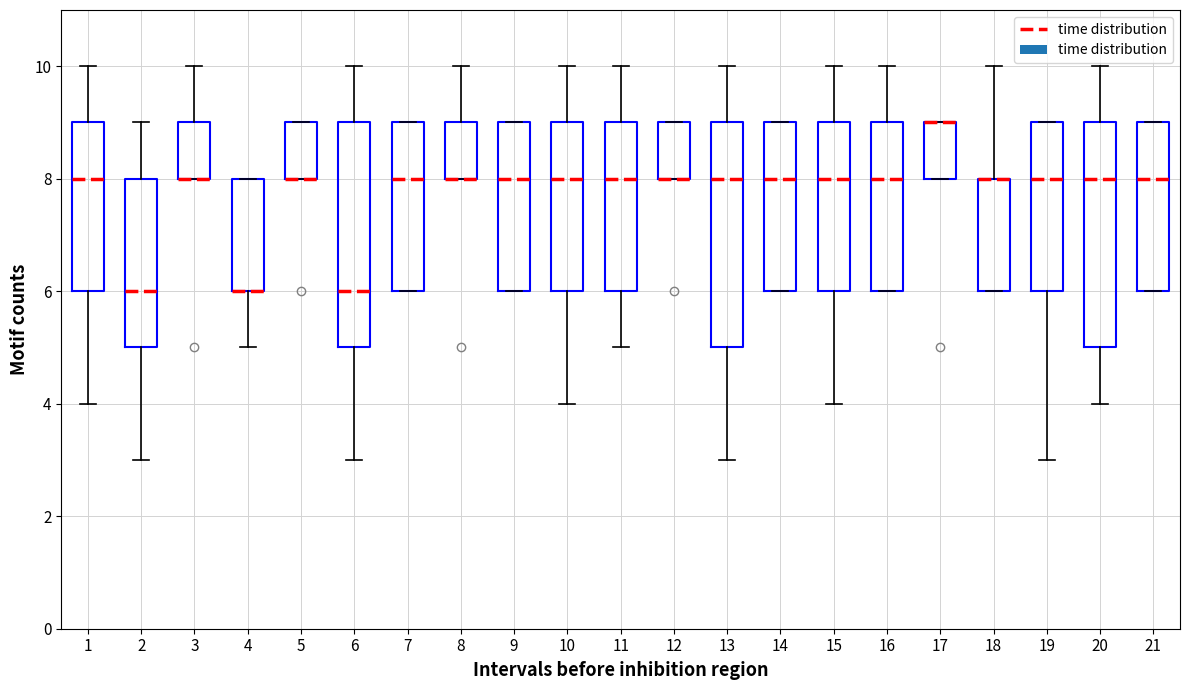

Is it true that 180 equals 6 at 5?

True